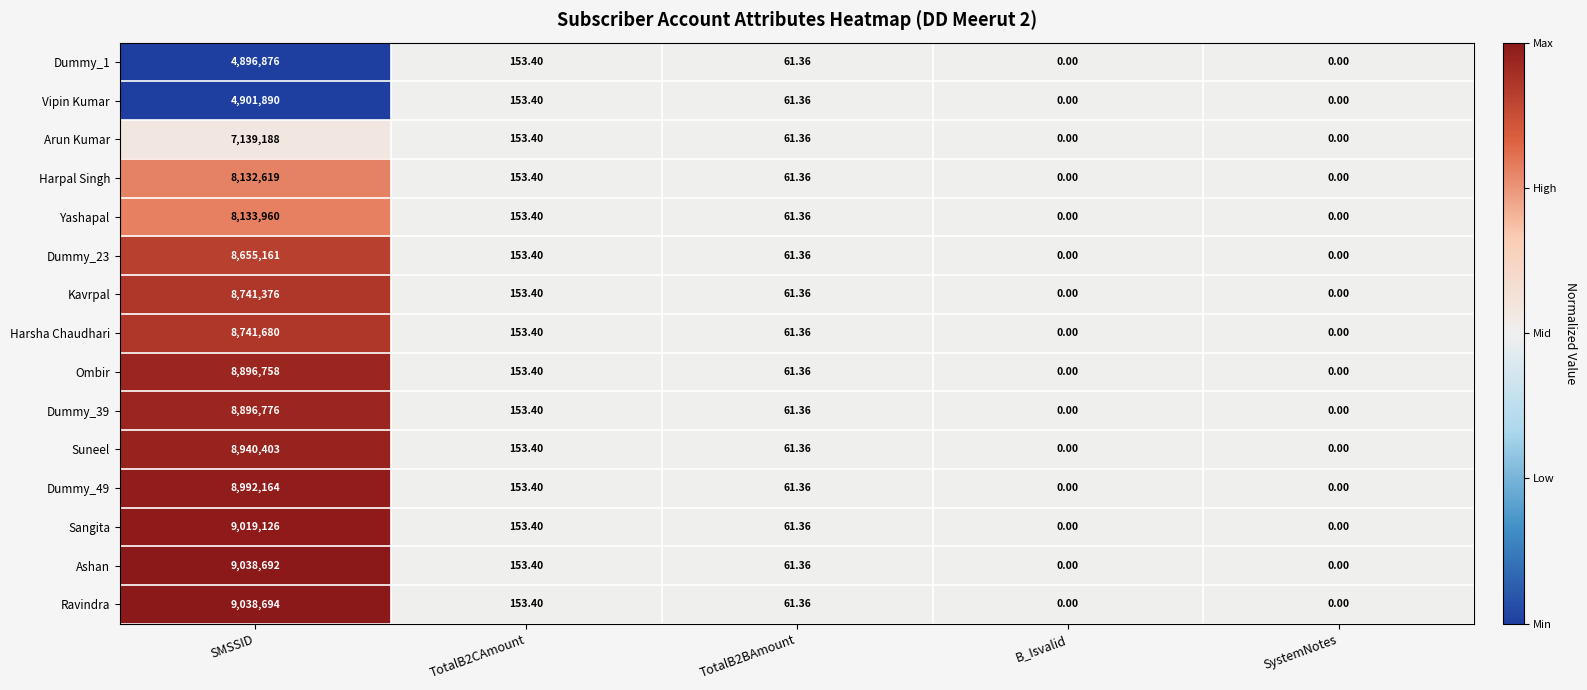

At which label does Sangita first exceed 61?

SMSSID